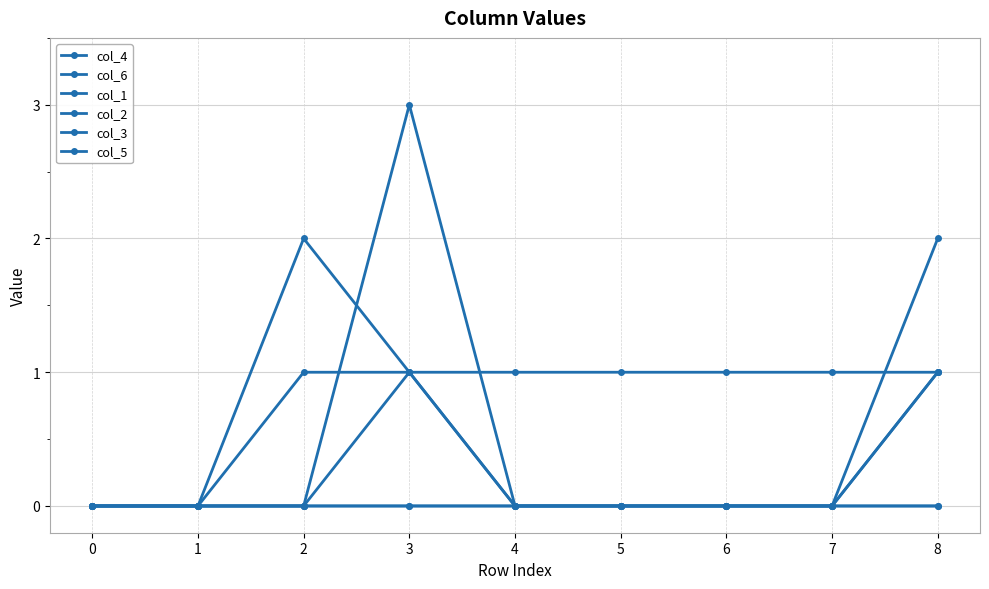

Is the value of col_6 at 2 greater than the value of col_1 at 3?

Yes